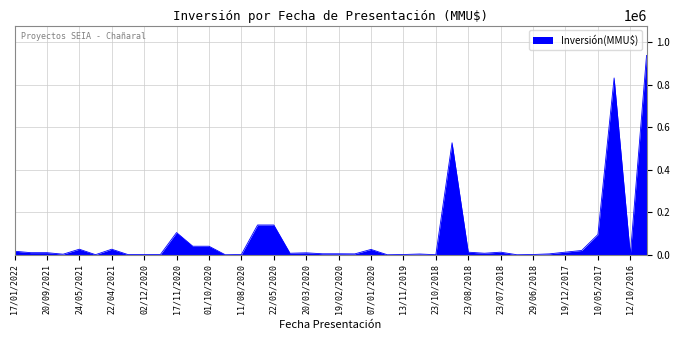

What is the difference between the maximum and minimum values?

938000